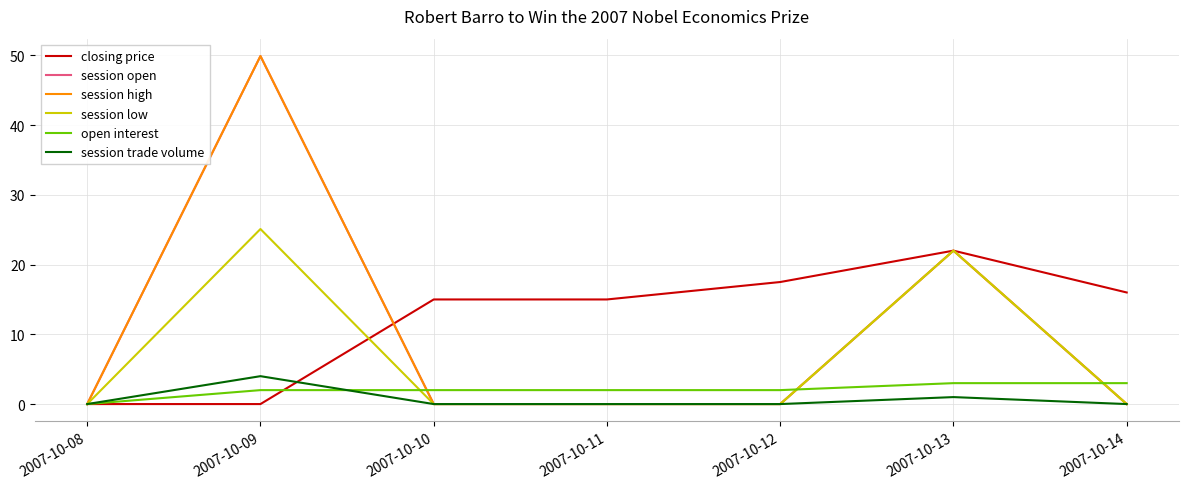

Does the chart have visible grid lines?

Yes